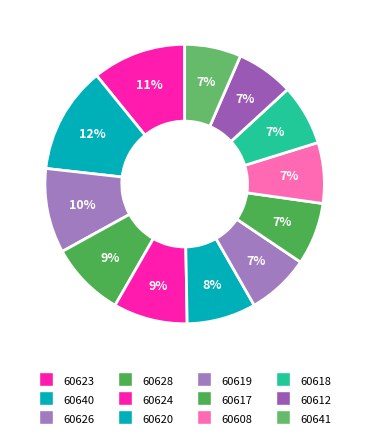

To the nearest percent, what is the combined percentage of 60628 and 60641?

15%